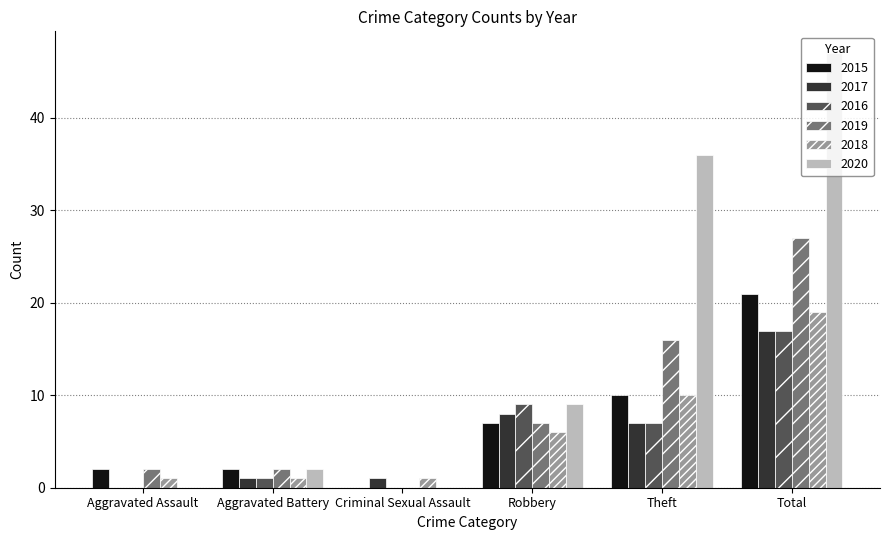

At which category is the sum across all series the highest?

Total